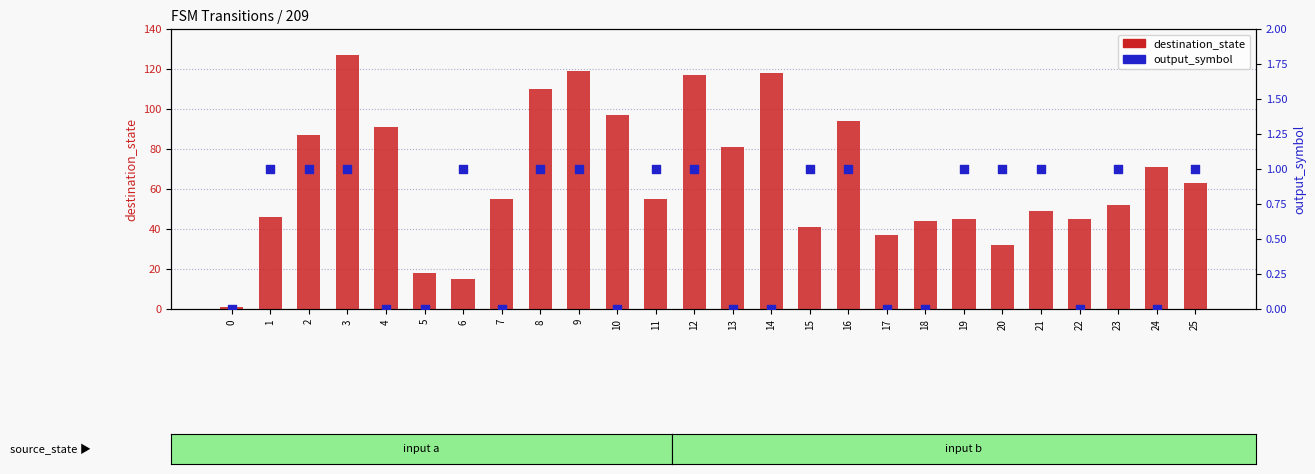

Which series contains the lowest Y value?

output_symbol